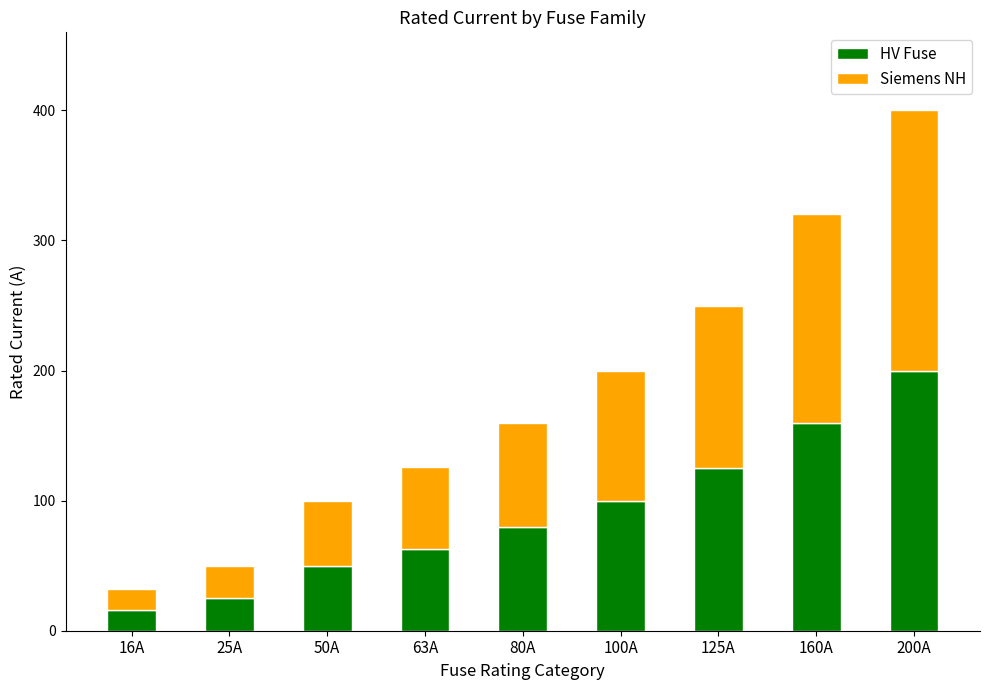

What is the difference between the second highest and second lowest values in the HV Fuse series?

135